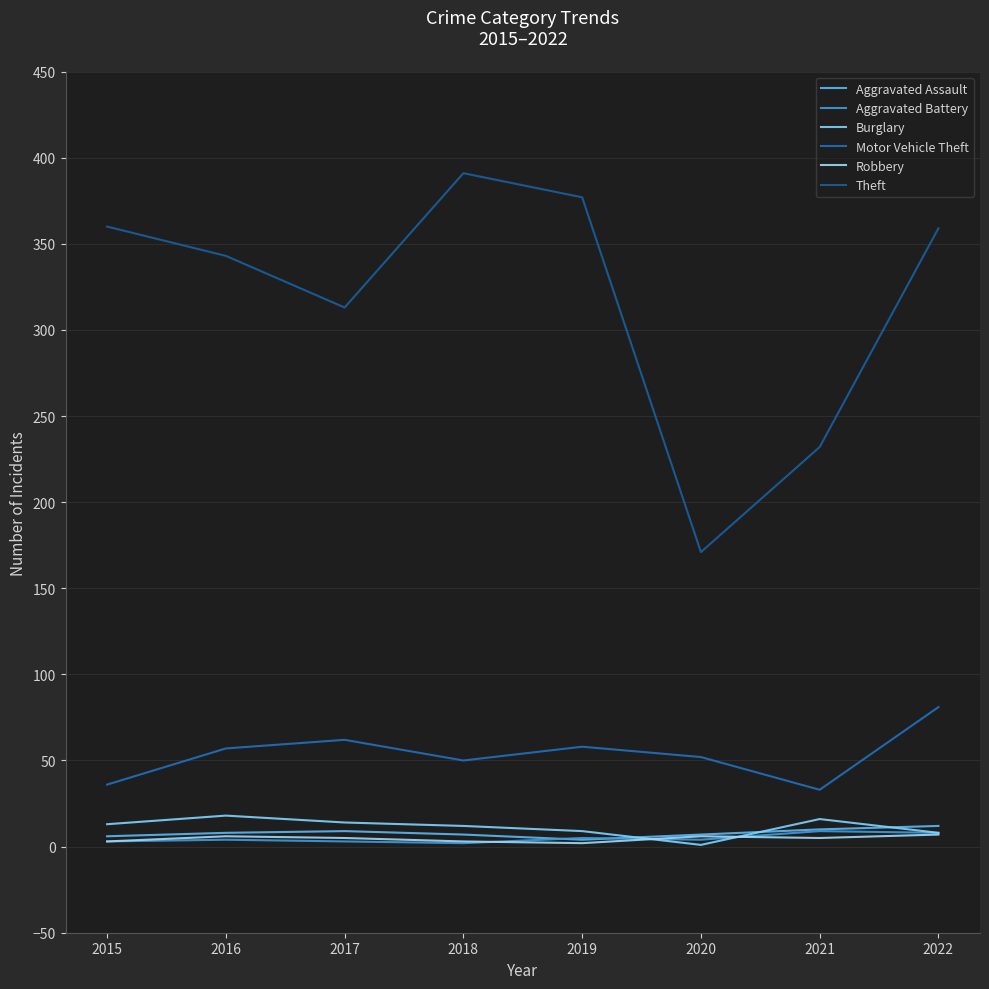

Between 2015 and 2022, which series saw the biggest shift?

Motor Vehicle Theft